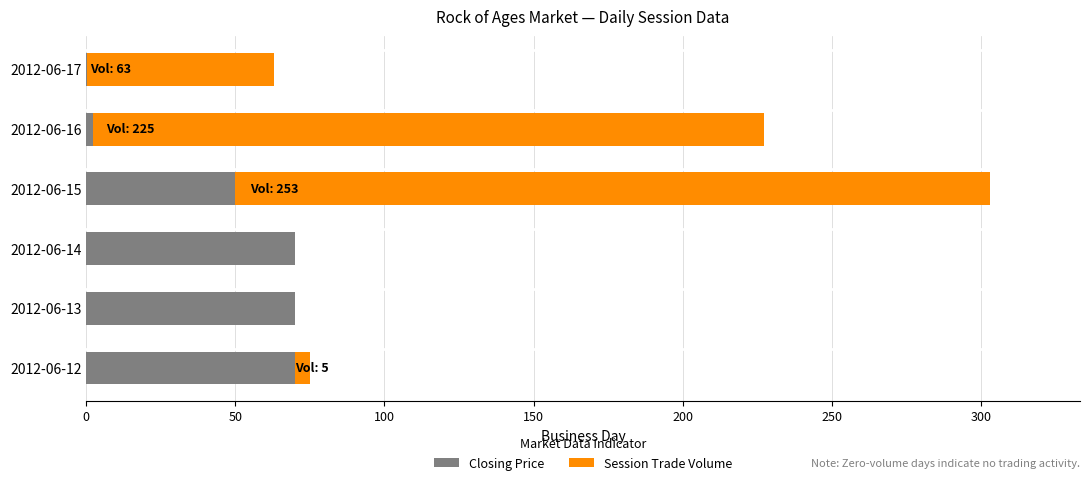

What is the total value across all series at 2012-06-13?

70.0